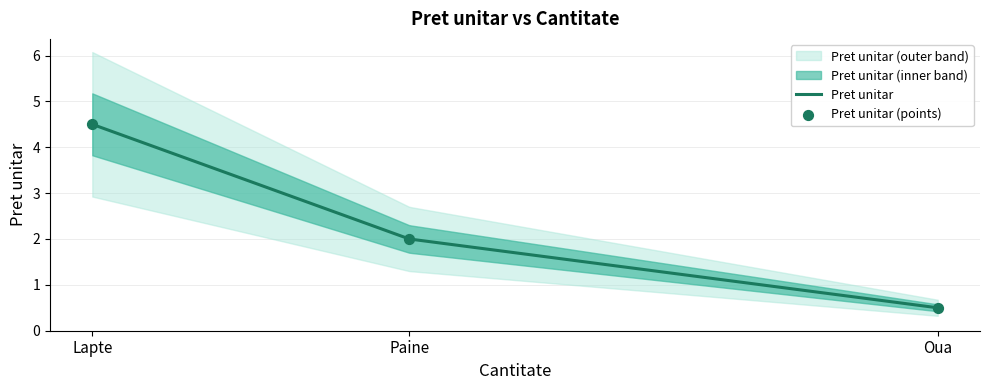

Approximately how many times larger is the value at Oua compared to Lapte?

0.1